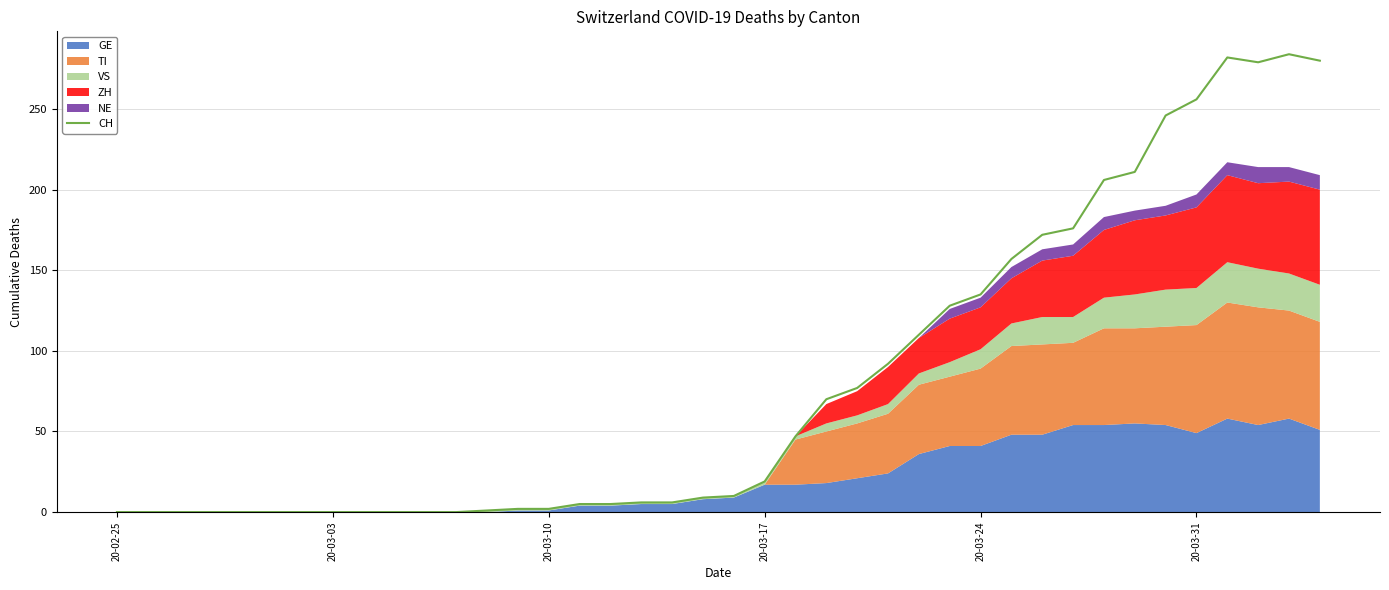

How many positive values are there?

28